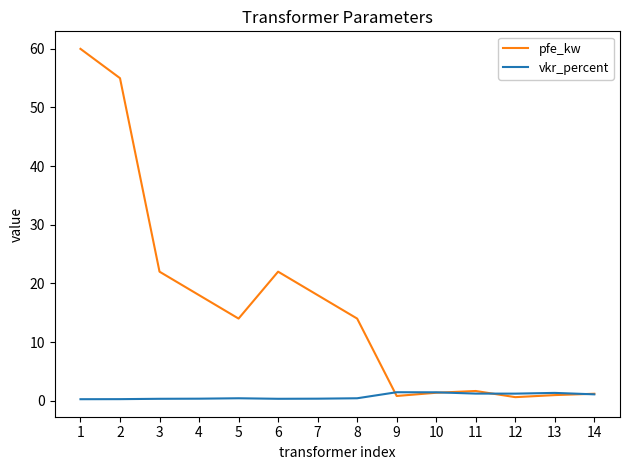

Between 2 and 12, which series saw the biggest shift?

pfe_kw